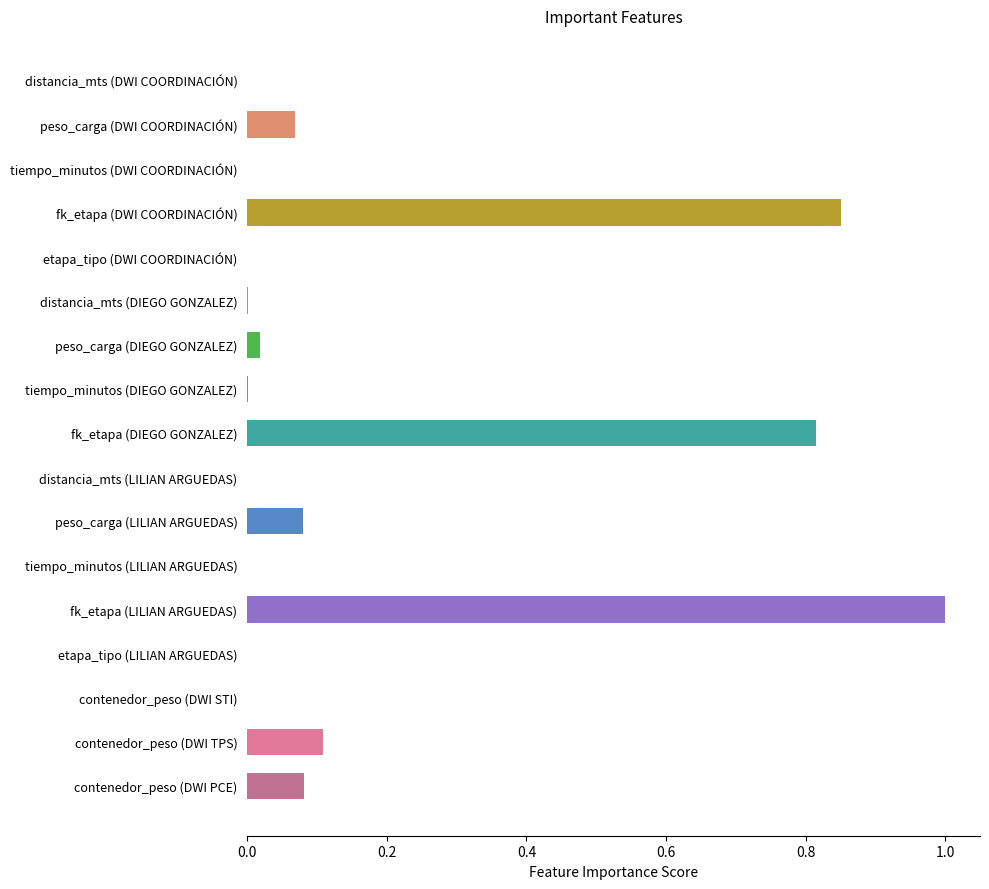

What is the maximum value shown in the chart?

1.0